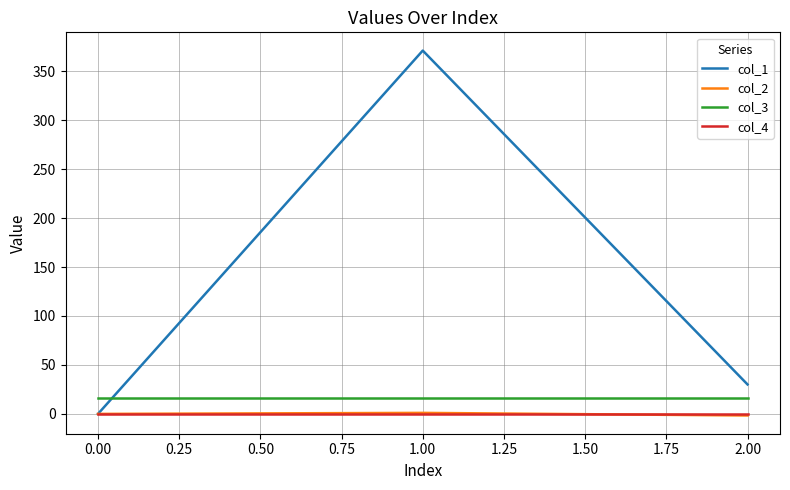

What are all the series names shown in the legend?

col_1, col_2, col_3, col_4